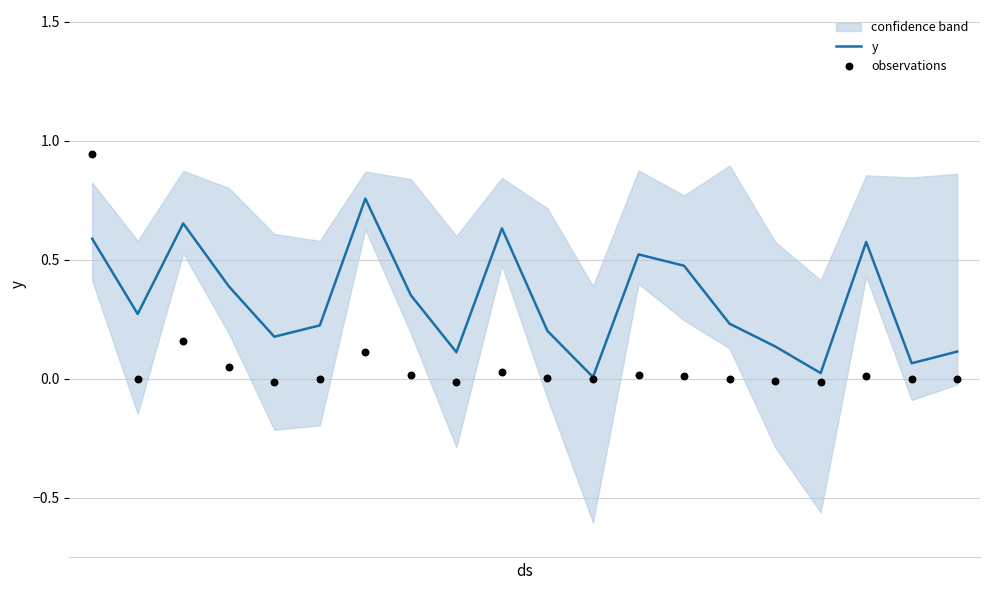

What is the total value across all series at 2?

0.8